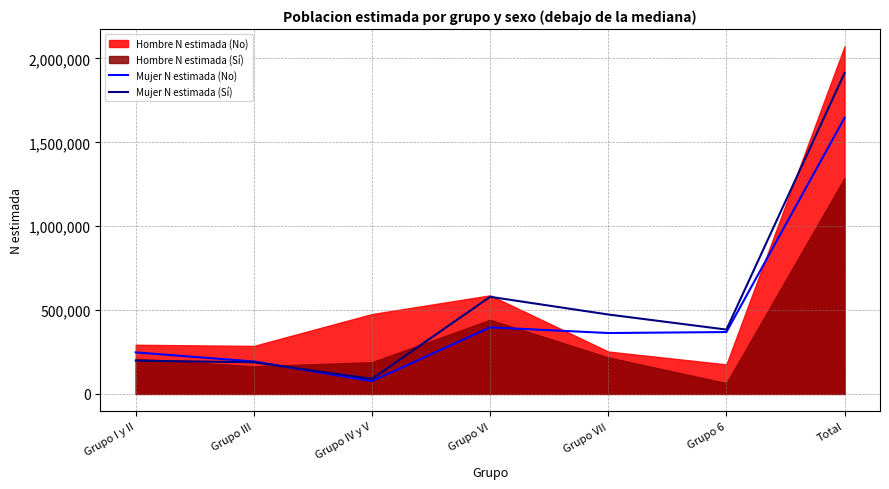

What position from the left is Grupo III?

2